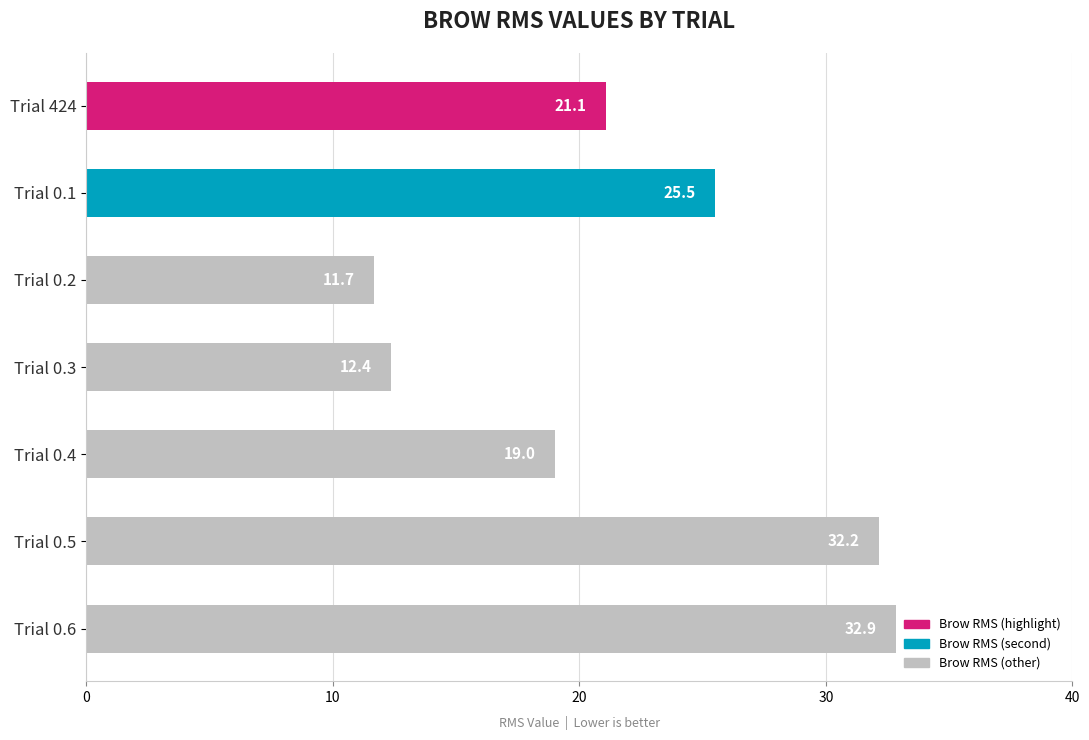

The chart shows a value of 30.2 at Trial 0.4. True or false?

False